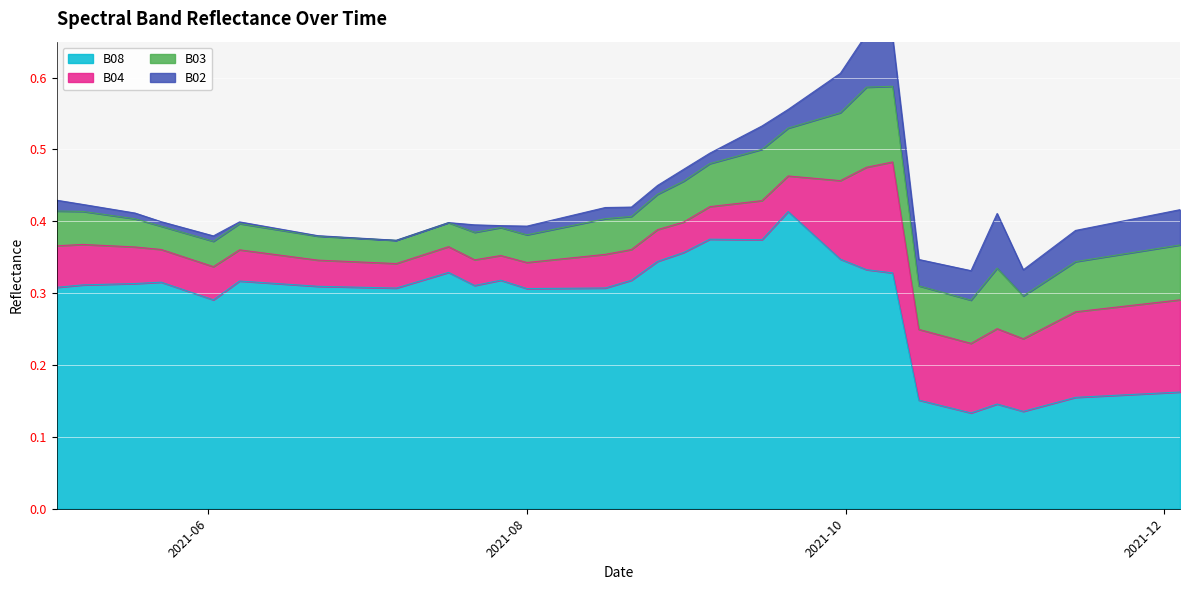

Does the chart display data point markers on the line(s)?

No